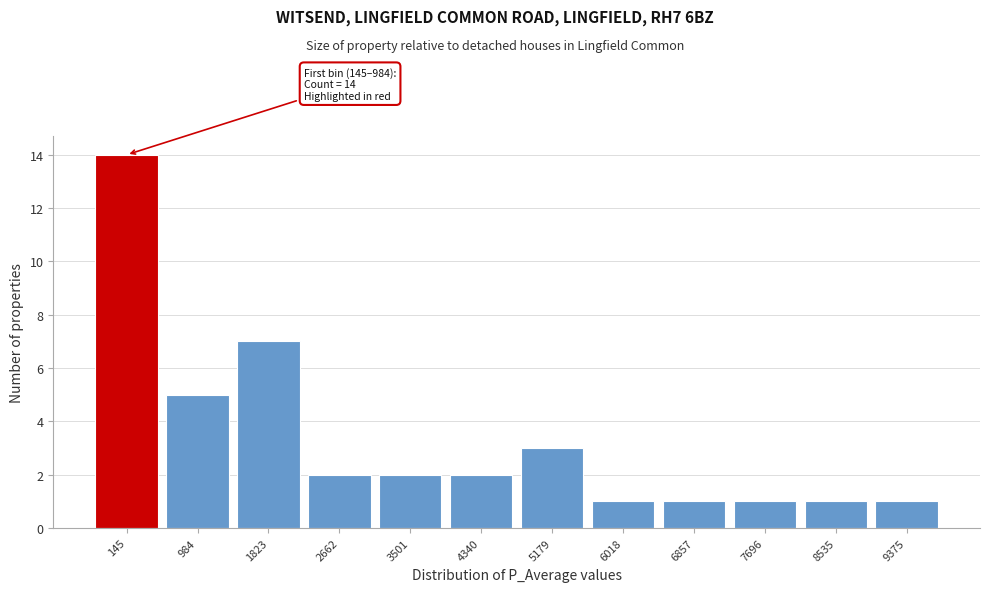

Reading left to right, transcribe all the data shown in this chart.

145=14	984=5	1823=7	2662=2	3501=2	4340=2	5179=3	6018=1	6857=1	7696=1	8535=1	9375=1